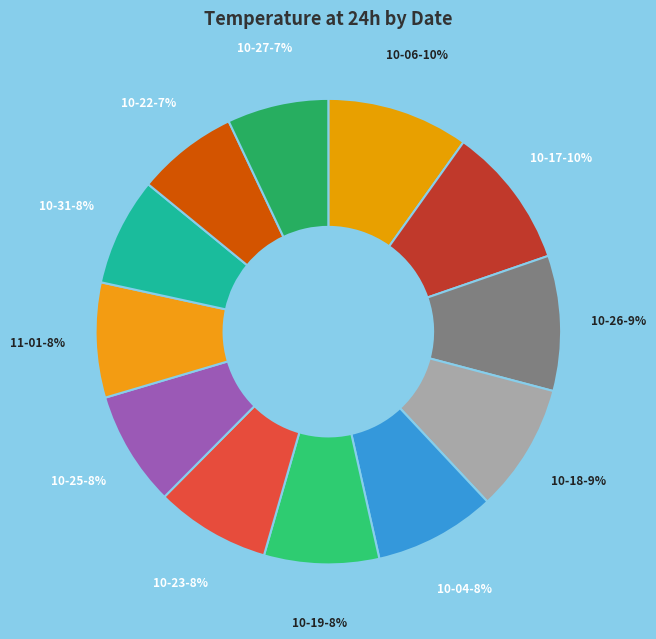

Count the number of slices in the pie.

12